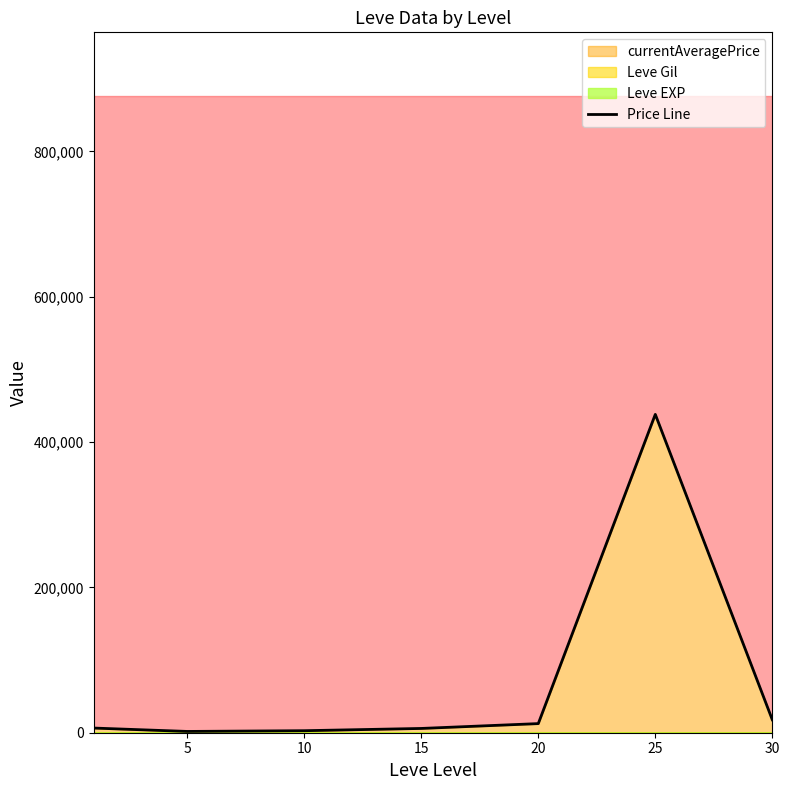

Reading left to right, transcribe all the data shown in this chart.

0=6424.5	5=1772.3	10=2776.2	15=5881.5	20=12544.5	25=438062.2	30=17812.2